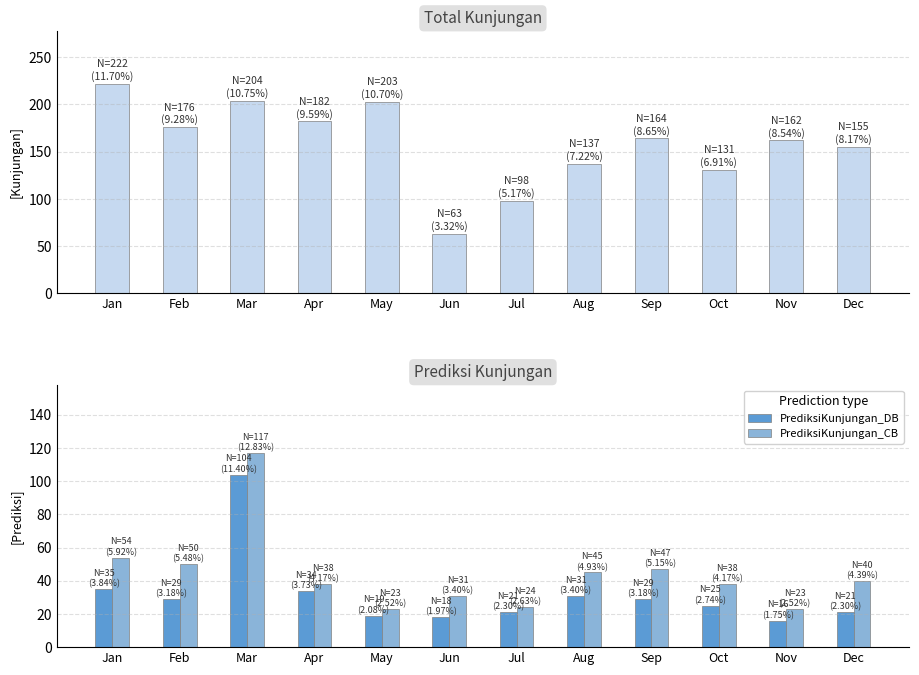

Which series has the largest total across all categories?

Total Kunjungan